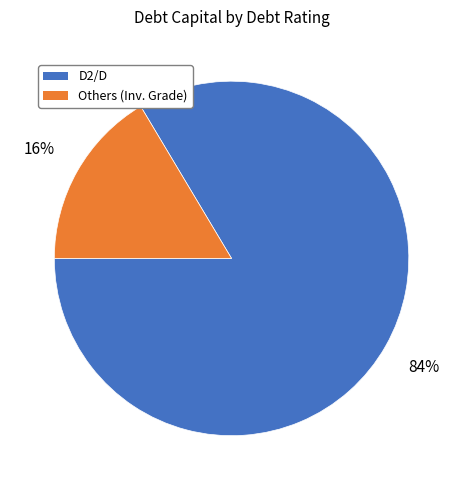

To the nearest percent, what is the average slice percentage?

50%